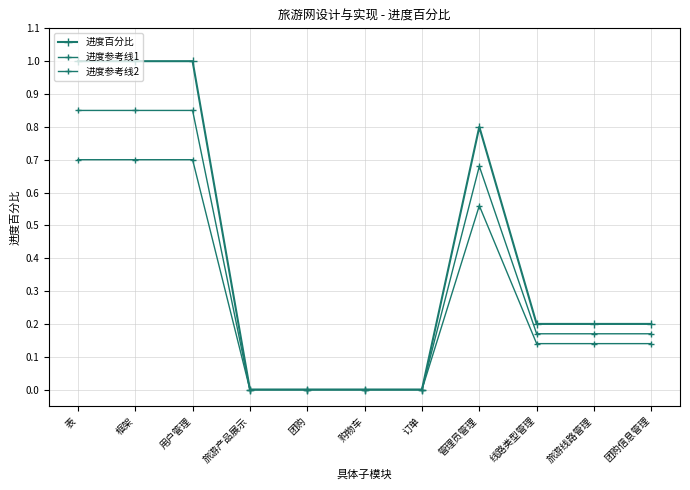

How many series are shown in this chart?

3